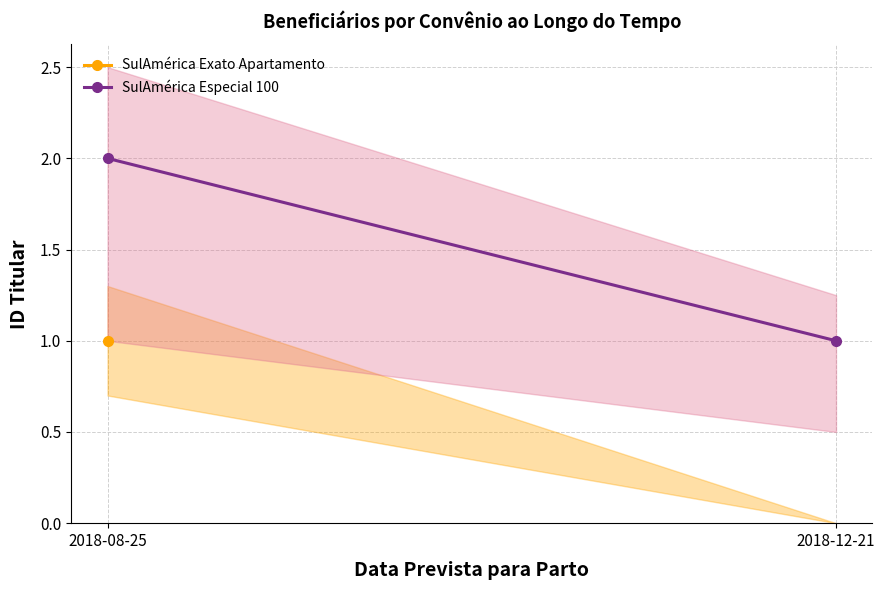

Rank the categories by value from lowest to highest.

2018-12-21, 2018-08-25